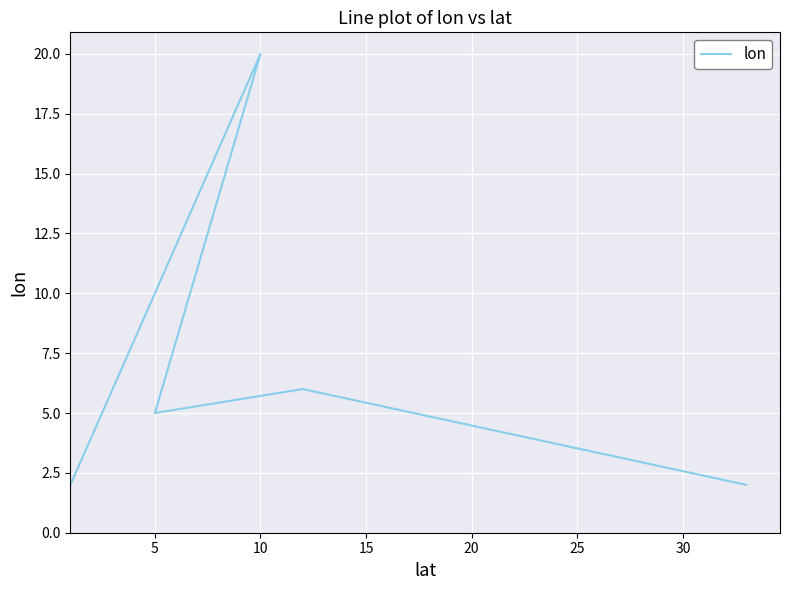

How many categories are shown in the chart?

5